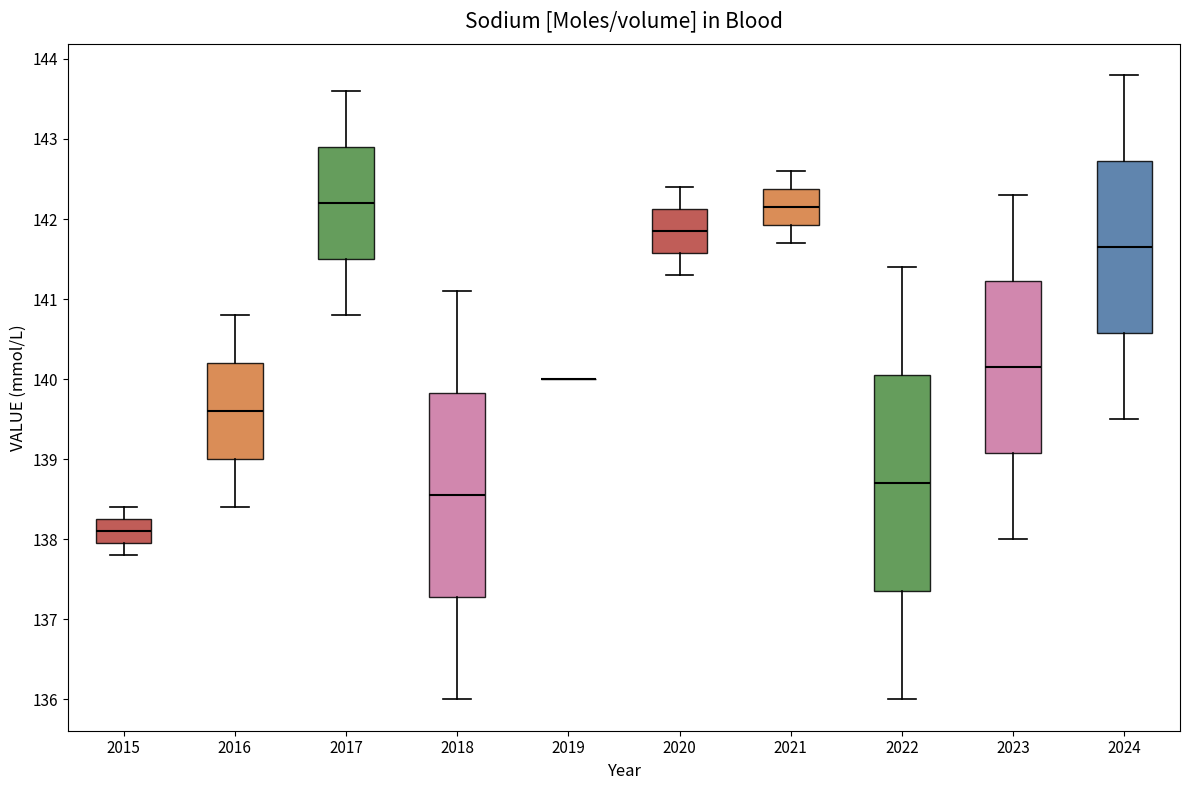

Reading left to right, transcribe this box plot: for each box, give where its median line is, the range the box spans, and where its two whiskers end, as read against the y-axis. The values are not printed on the chart, so give them approximately, as read against the axis.

2015: median 138.1, box 138.0 to 138.3, whiskers 137.8 to 138.4
2016: median 139.6, box 139.0 to 140.2, whiskers 138.4 to 140.8
2017: median 142.2, box 141.5 to 142.9, whiskers 140.8 to 143.6
2018: median 138.6, box 137.3 to 139.8, whiskers 136.0 to 141.1
2019: box collapsed to a line at 140.0, whiskers 140.0 to 140.0
2020: median 141.9, box 141.6 to 142.1, whiskers 141.3 to 142.4
2021: median 142.2, box 141.9 to 142.4, whiskers 141.7 to 142.6
2022: median 138.7, box 137.4 to 140.1, whiskers 136.0 to 141.4
2023: median 140.2, box 139.1 to 141.2, whiskers 138.0 to 142.3
2024: median 141.7, box 140.6 to 142.7, whiskers 139.5 to 143.8